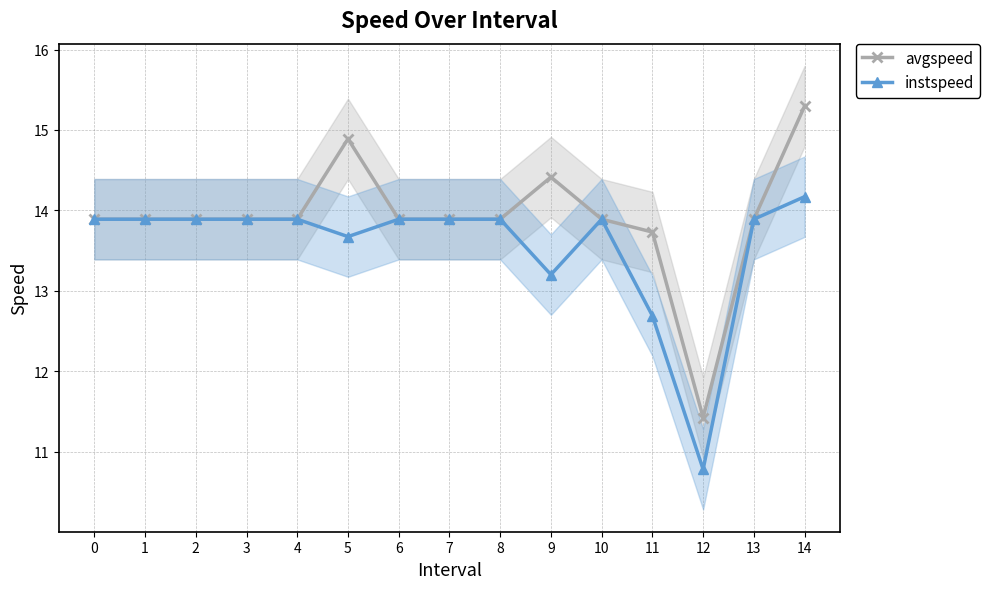

What is the value of the avgspeed point at the 13th from the left?

11.4